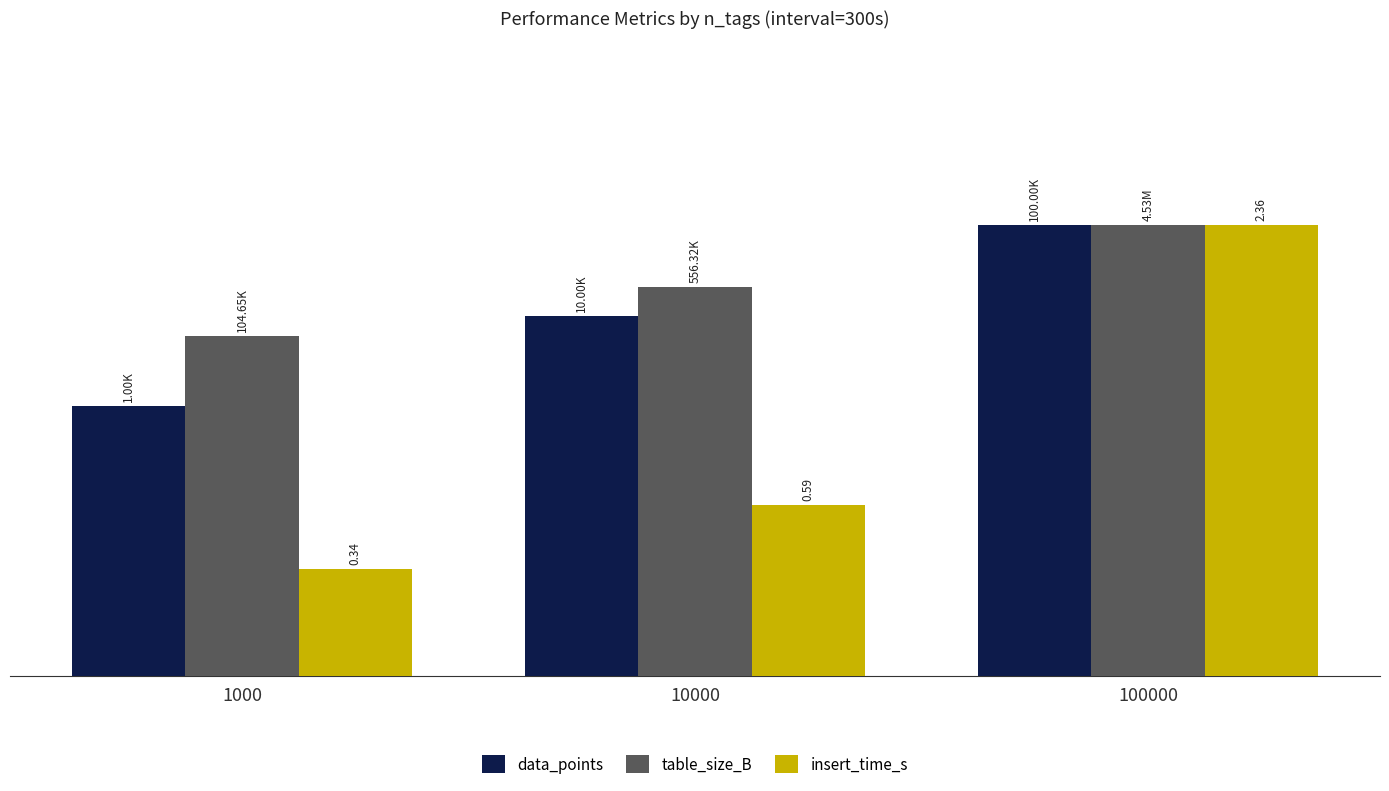

What is the value of the table_size_B bar at the 1st from the left?

3.8